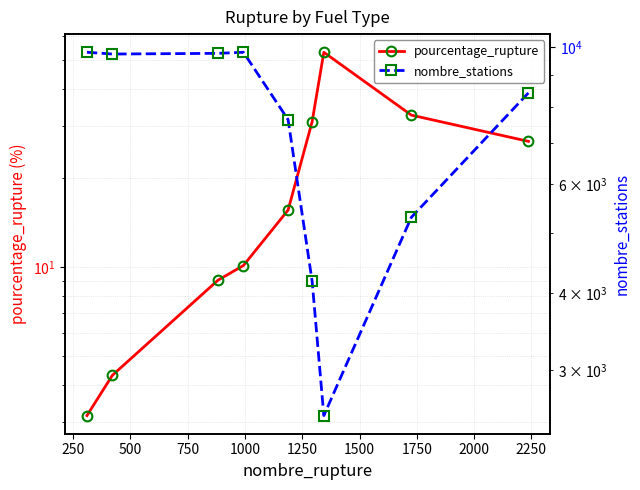

Reading right to left, transcribe all the data shown in this chart.

pourcentage_rupture: 26.6	32.6	53.0	31.0	15.6	10.1	9.0	4.3	3.2
nombre_stations: 8424.0	5301.0	2534.0	4177.0	7625.0	9799.0	9760.0	9735.0	9799.0